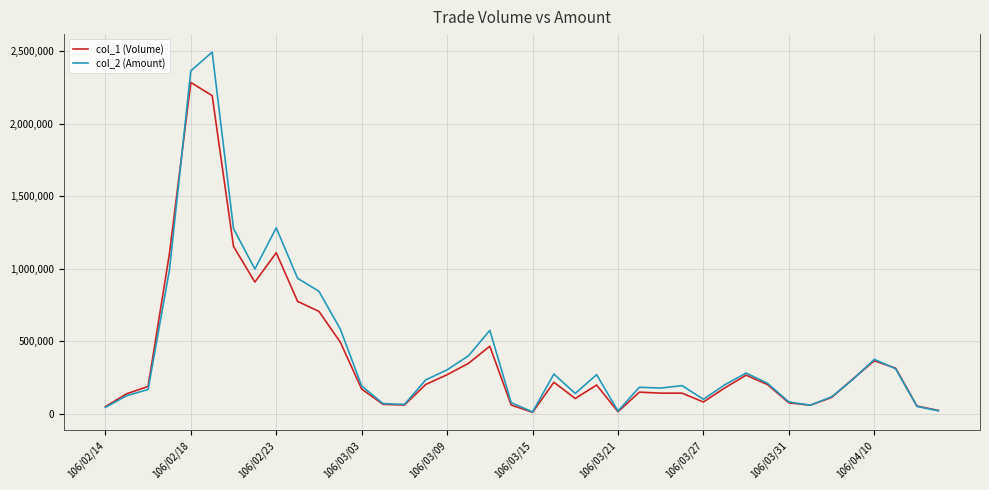

What is the maximum value shown in the chart?

2491650